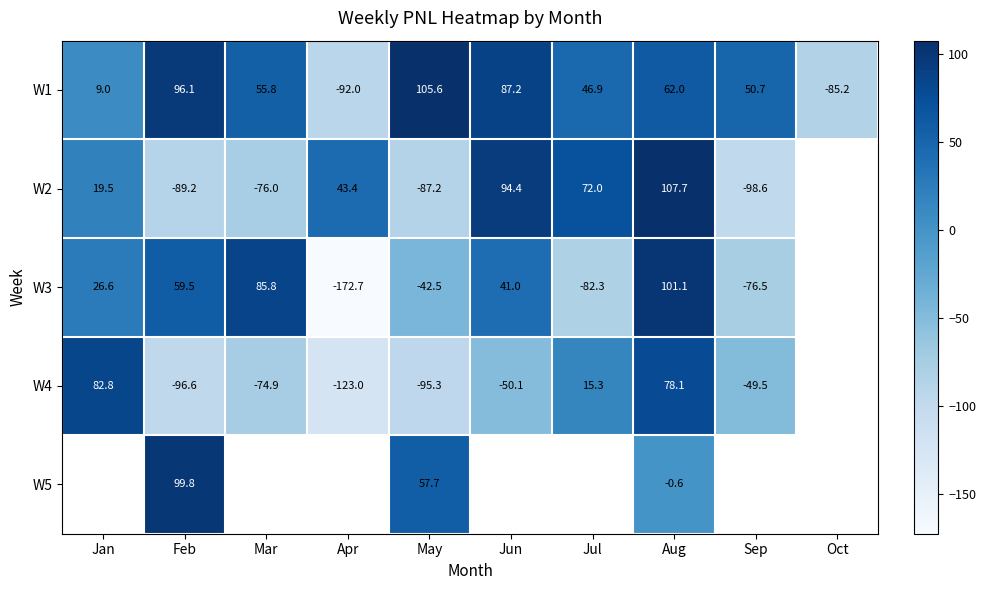

Is the value of W2 at Feb greater than the value of W4 at May?

Yes